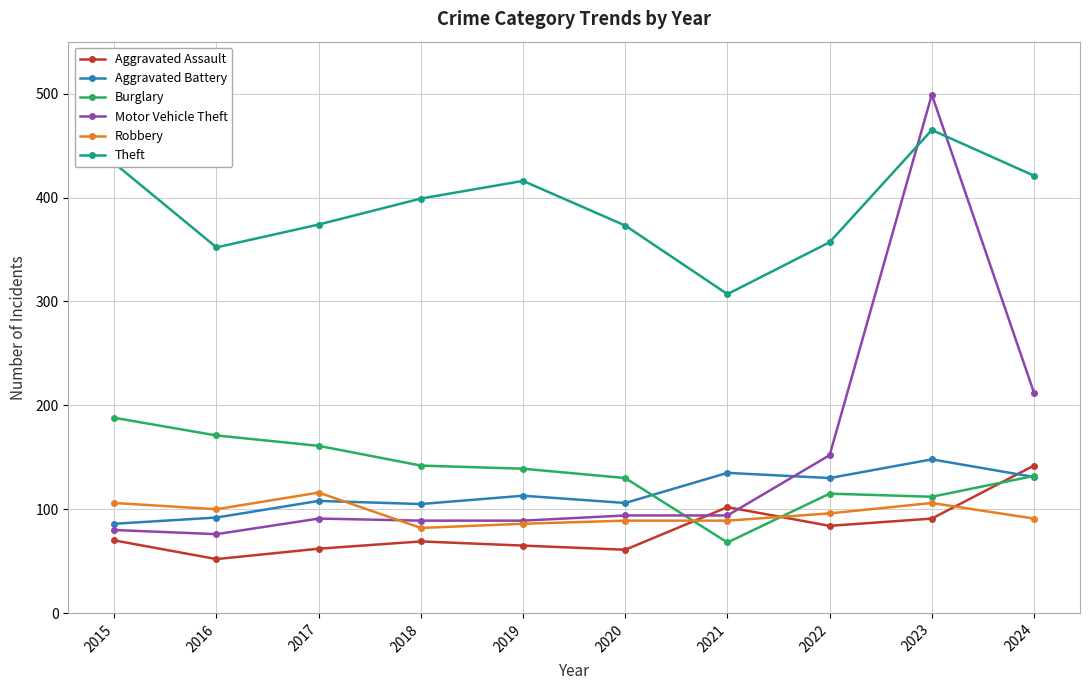

How many categories are shown in the chart?

10